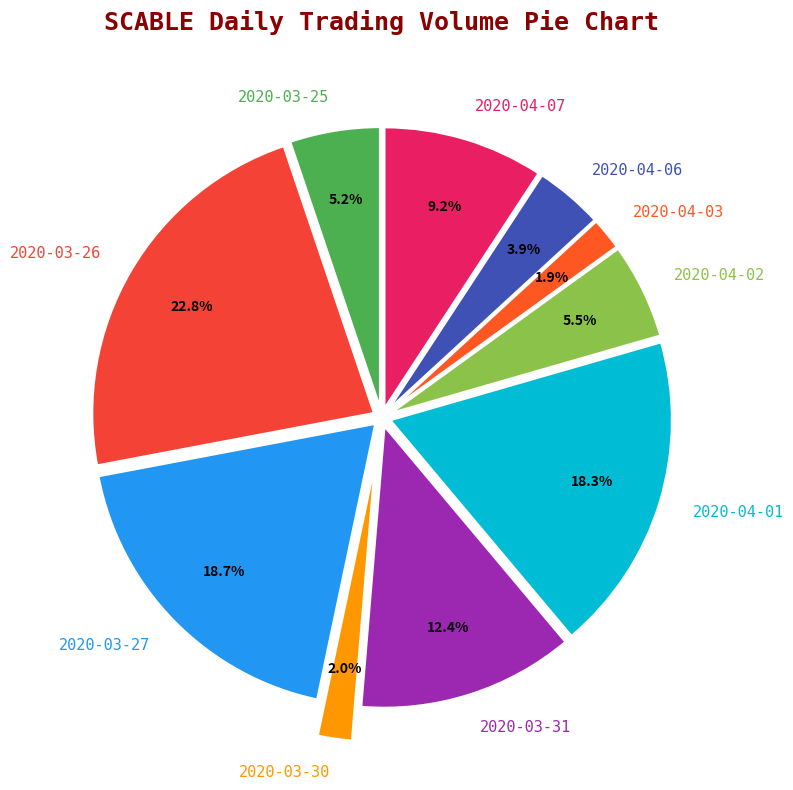

Is 2020-04-02 the majority of the pie?

No